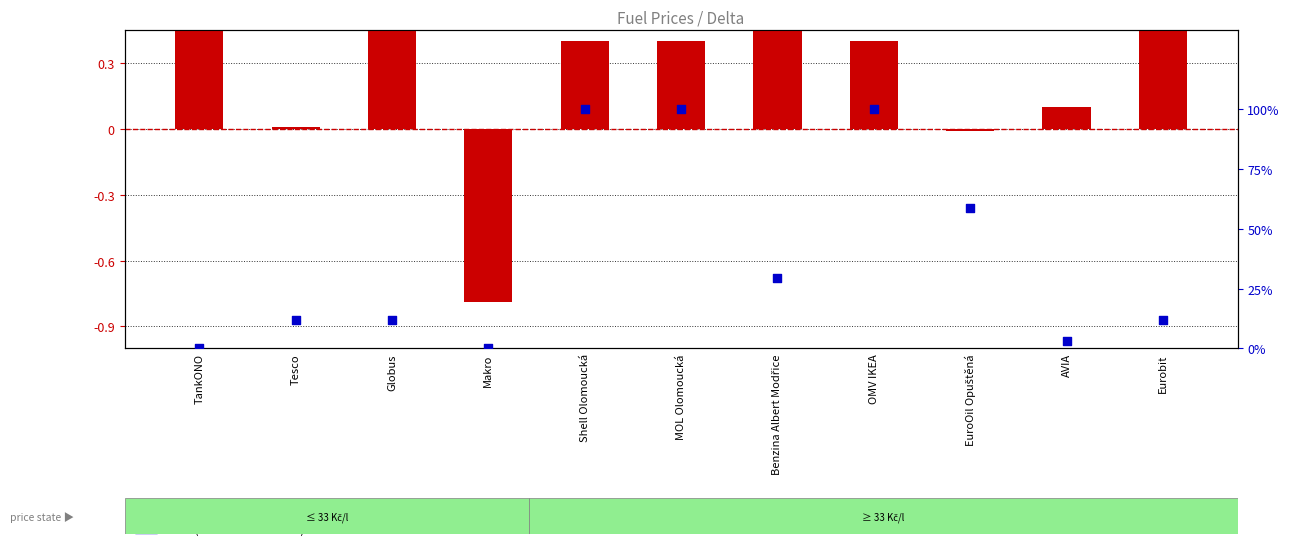

Which series has the largest total across all categories?

Cena (normalized)